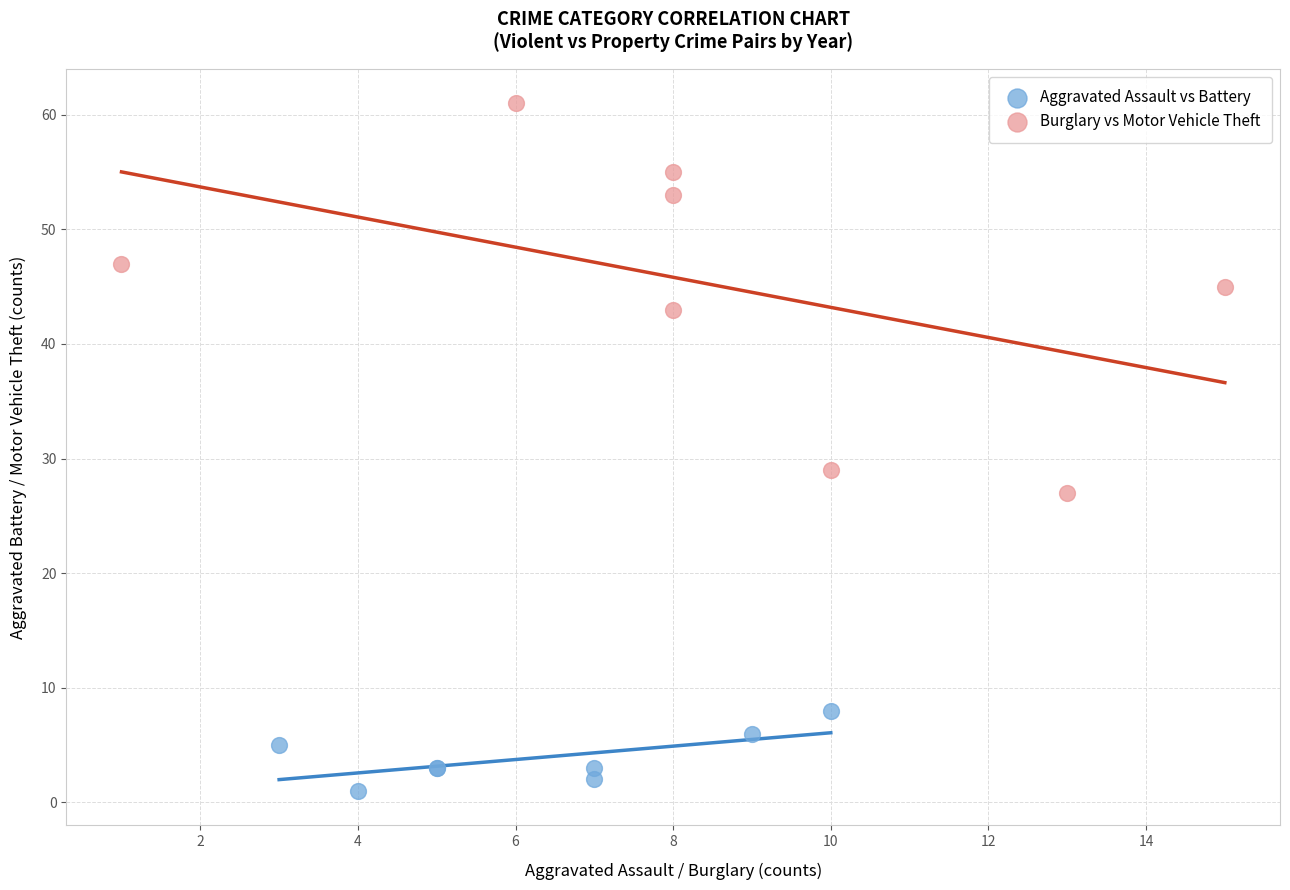

Which series contains the lowest Y value?

Aggravated Assault vs Battery